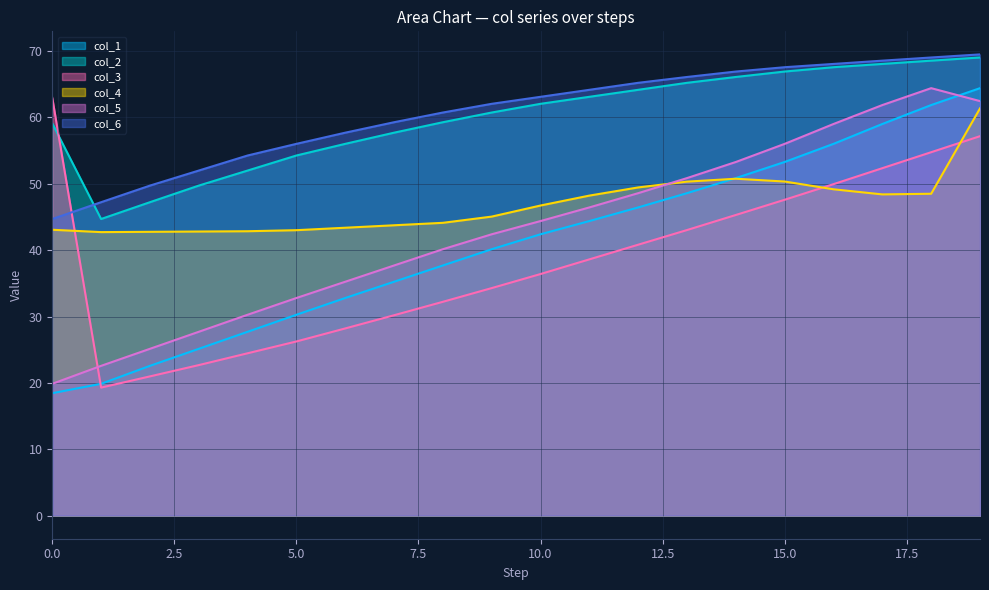

How many intersections are there between col_4 and col_3?

3